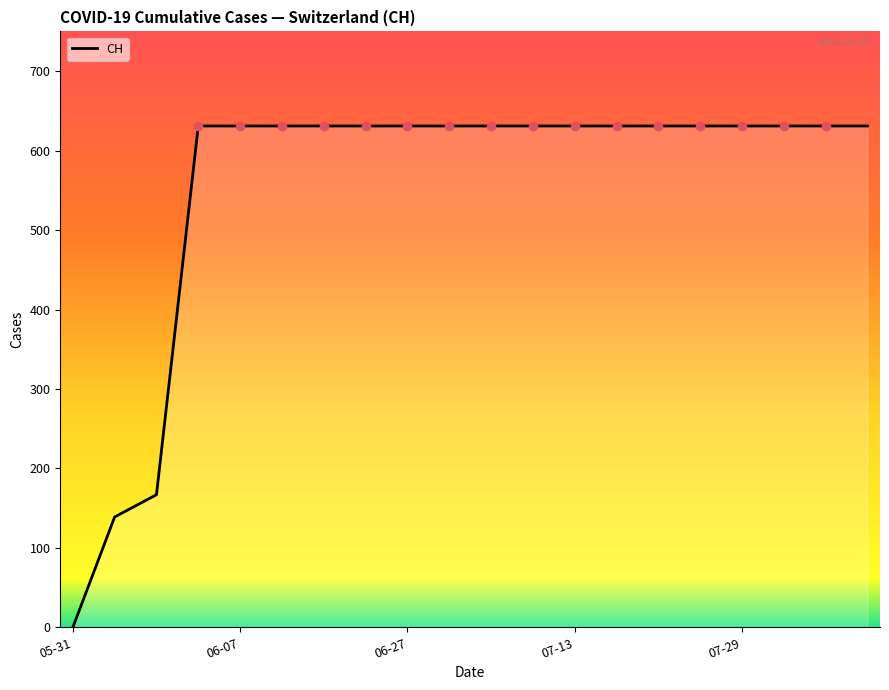

What is the greatest value displayed?

631